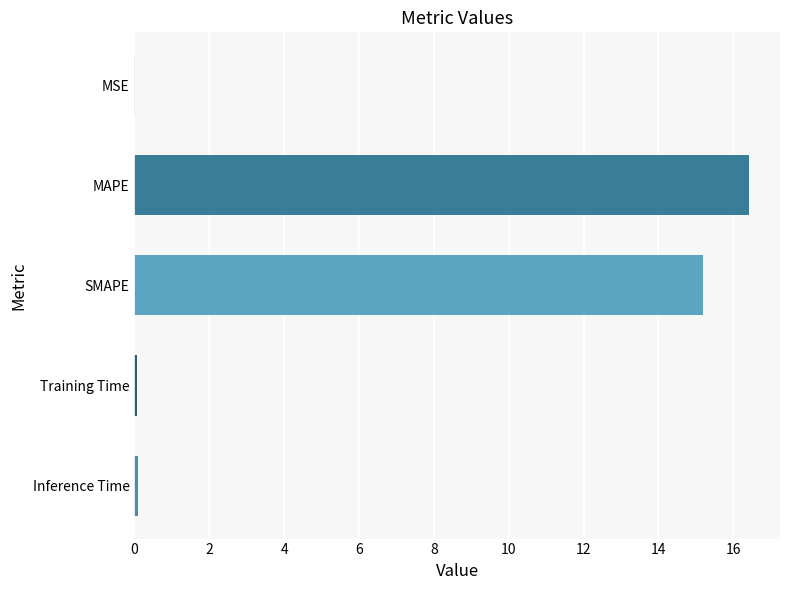

Is it true that the value at SMAPE is 22.8?

False